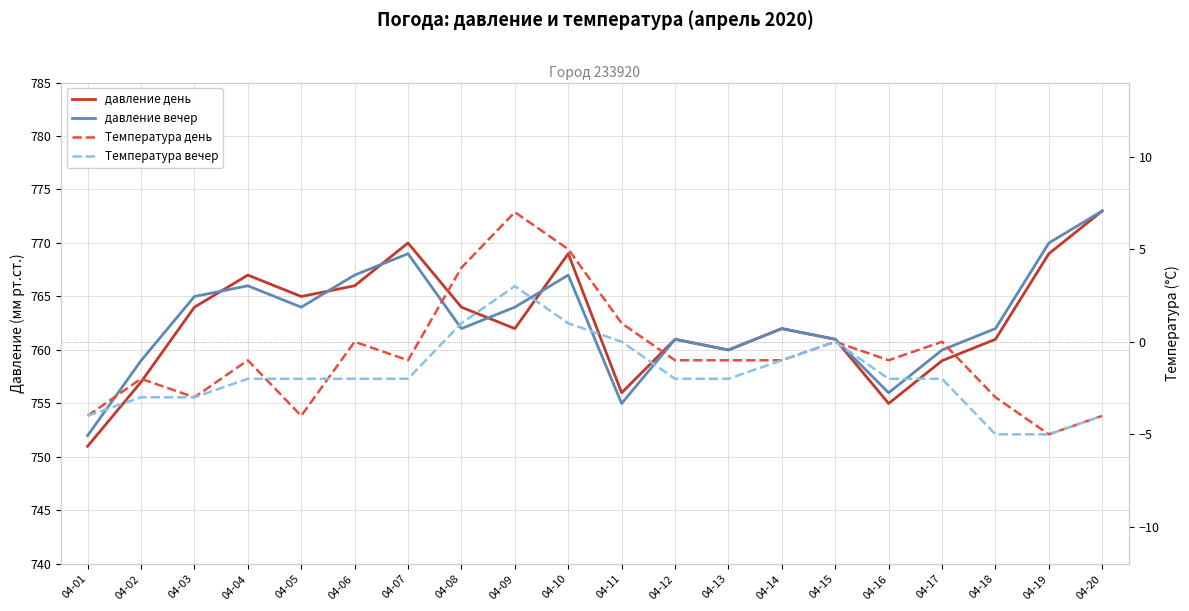

Reading right to left, transcribe all the data shown in this chart.

давление день: 773	769	761	759	755	761	762	760	761	756	769	762	764	770	766	765	767	764	757	751
давление вечер: 773	770	762	760	756	761	762	760	761	755	767	764	762	769	767	764	766	765	759	752
Температура день: -4	-5	-3	0	-1	0	-1	-1	-1	1	5	7	4	-1	0	-4	-1	-3	-2	-4
Температура вечер: -4	-5	-5	-2	-2	0	-1	-2	-2	0	1	3	1	-2	-2	-2	-2	-3	-3	-4